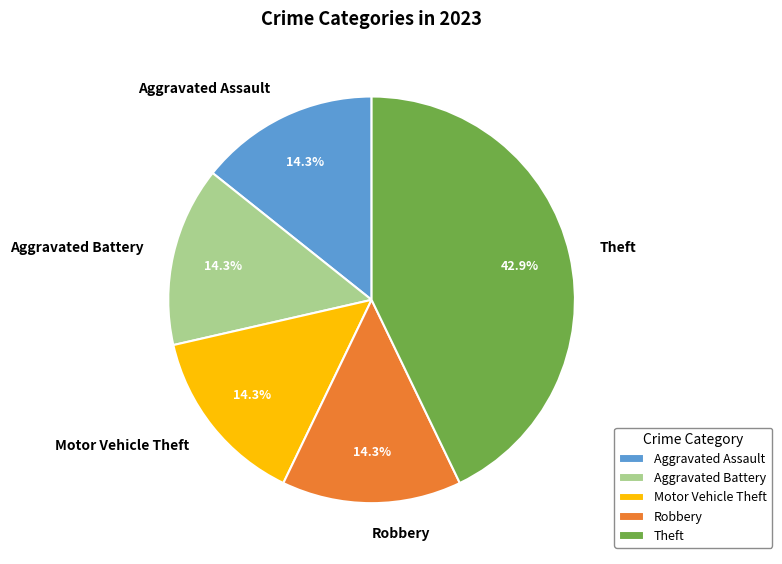

The Theft slice represents 31% of the pie. True or false?

False